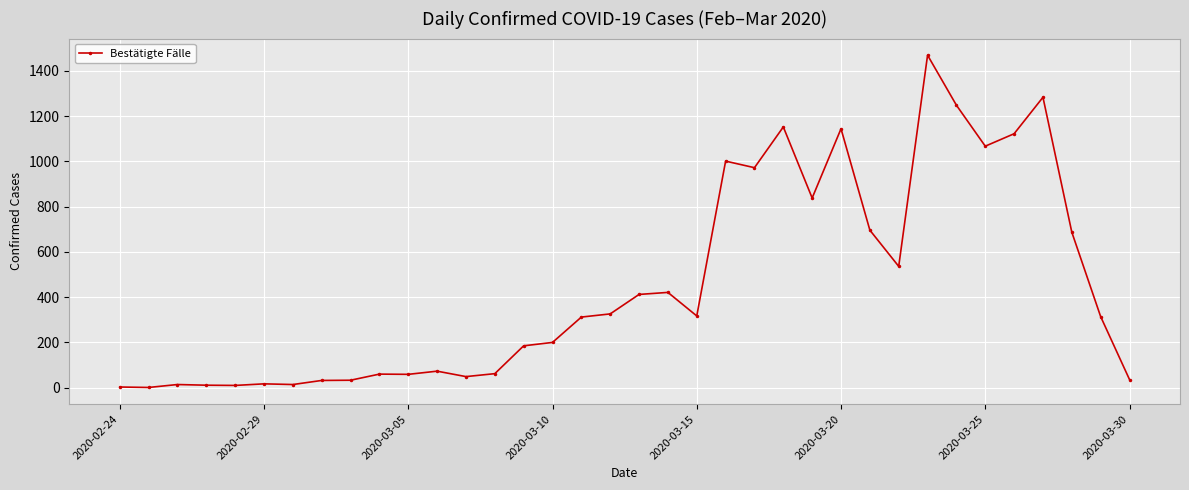

True or false: the data has more than 1 interior local peaks.

True